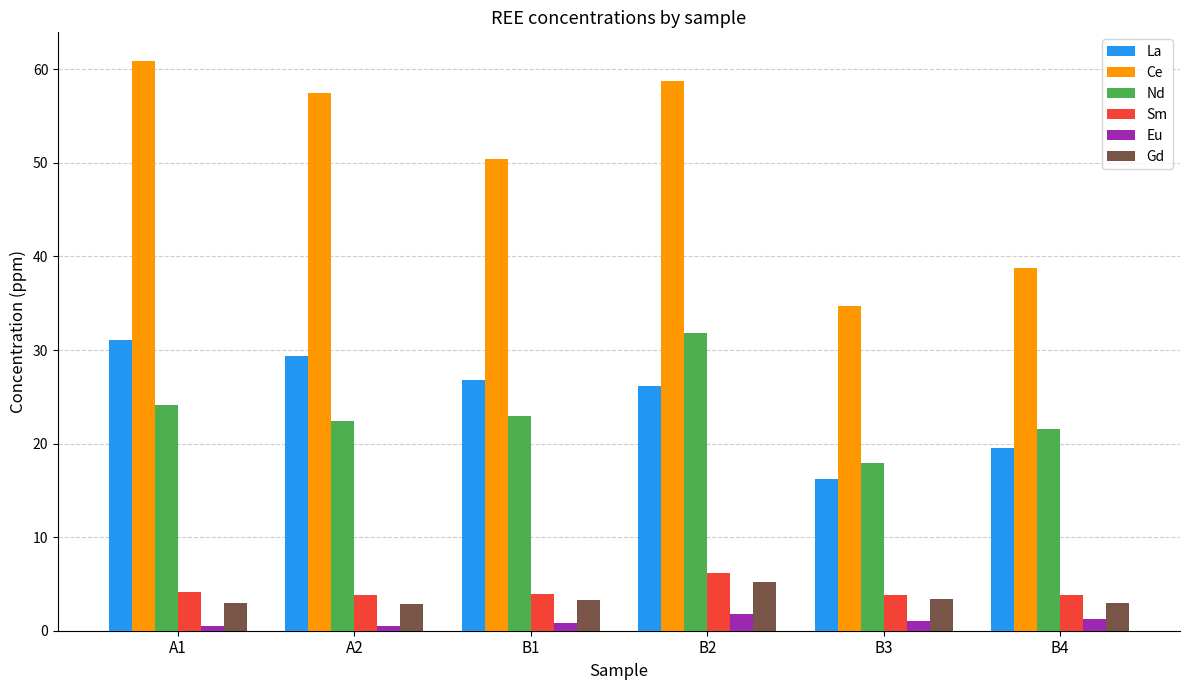

Which category has the highest value across all series?

A1